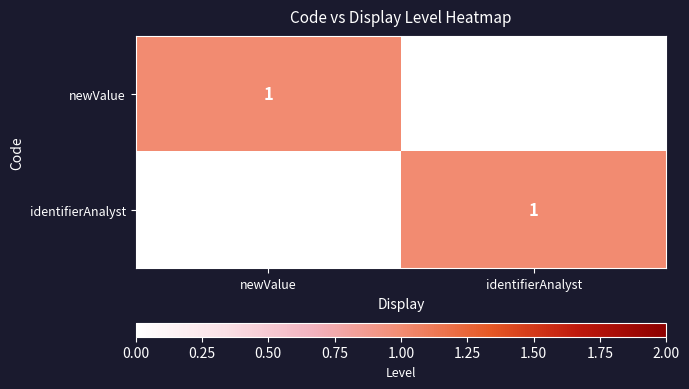

At which label is identifierAnalyst closest to 0?

newValue